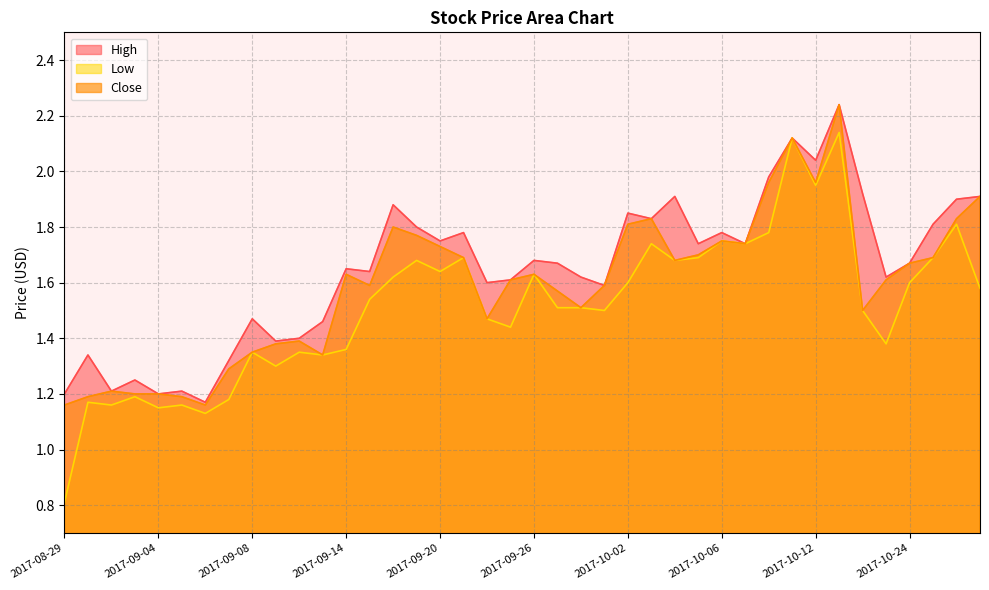

What is the sum of the Low values at 2017-10-06 and 2017-10-05?

3.4